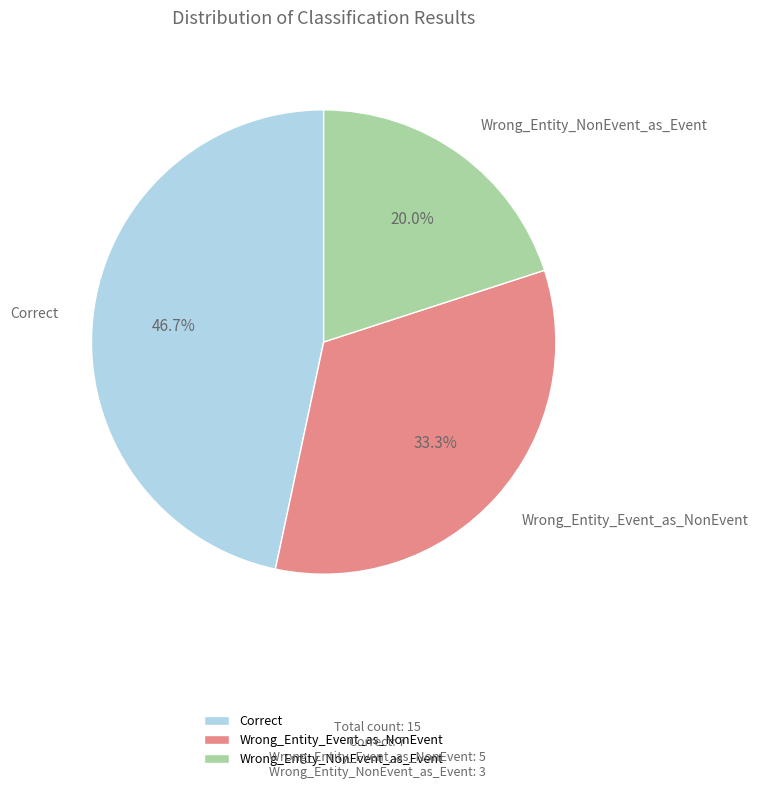

Which slice is the largest?

Correct